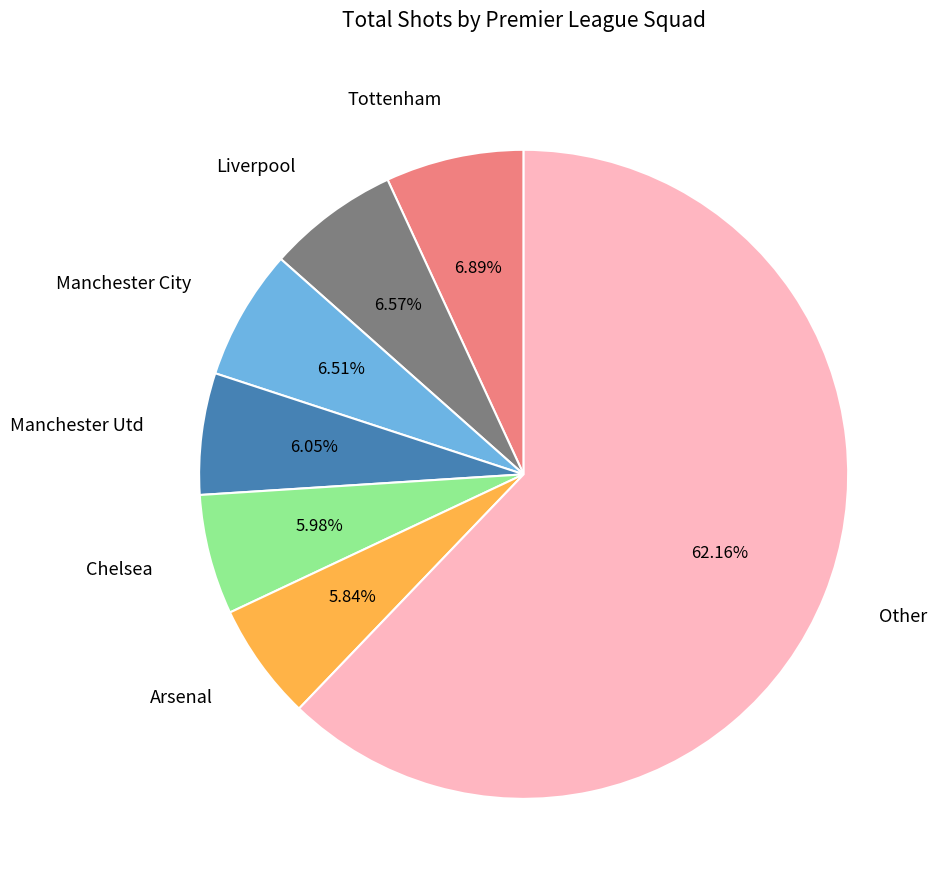

What is the largest slice in the pie chart?

Other